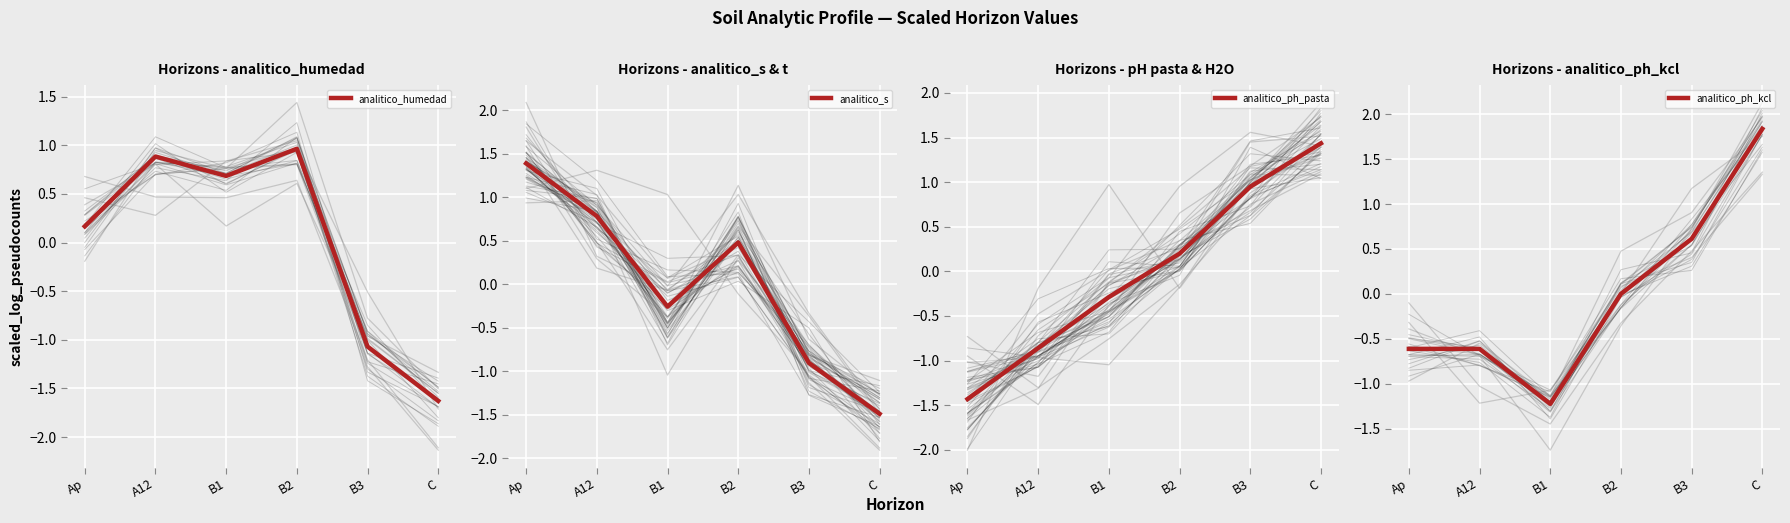

Does the chart display data point markers on the line(s)?

No